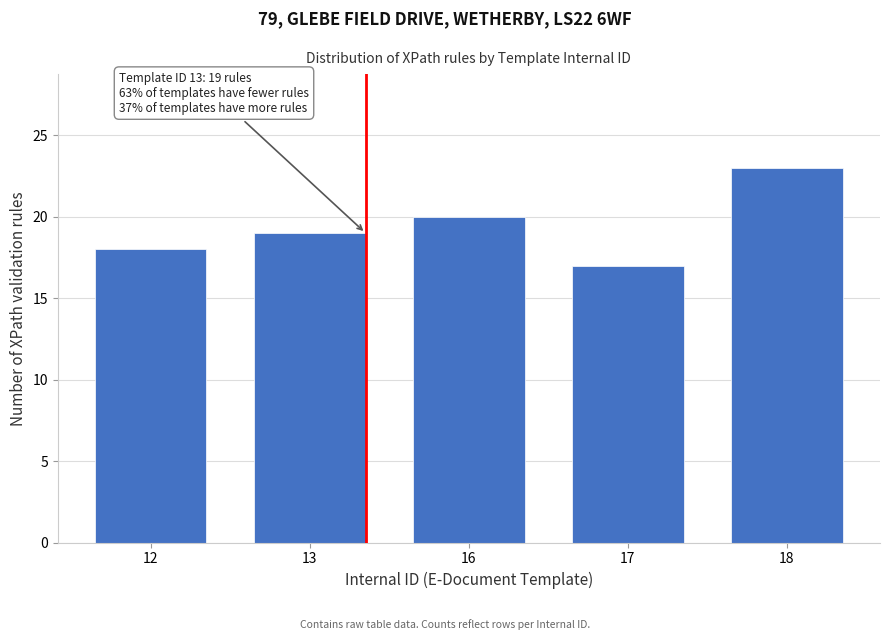

Reading left to right, extract all data points from this chart.

18	19	20	17	23